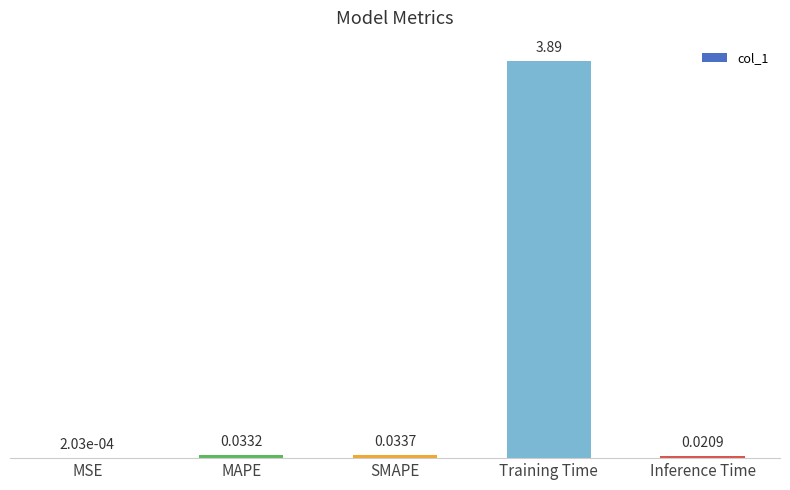

Where is the data nearest to the value 1?

SMAPE